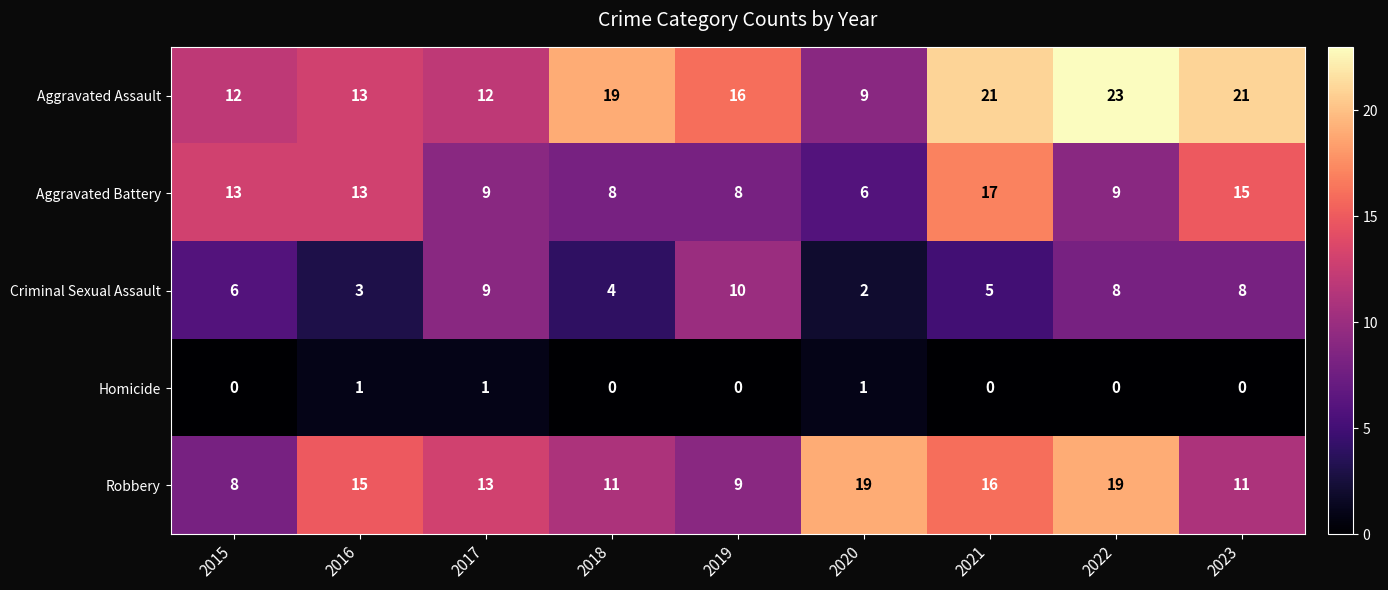

At which category does the chart reach its peak across all series?

2022